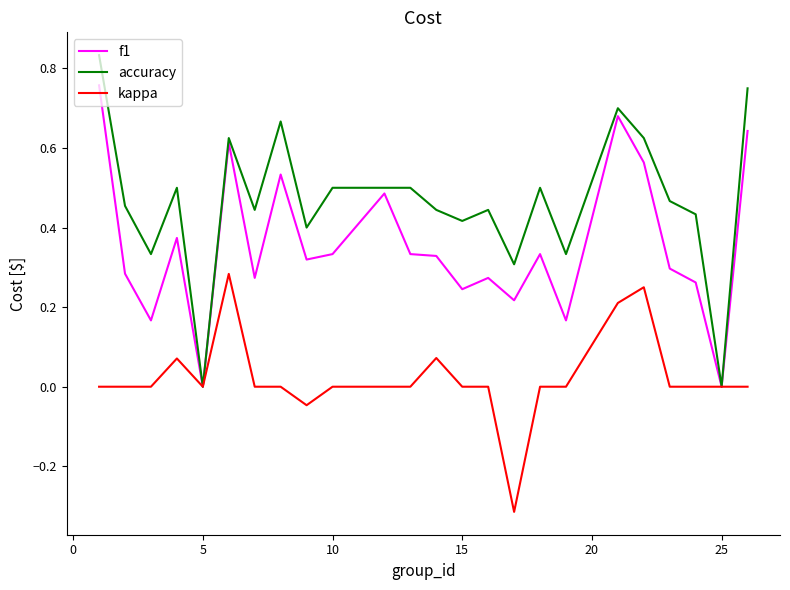

Which series has the largest total across all categories?

accuracy